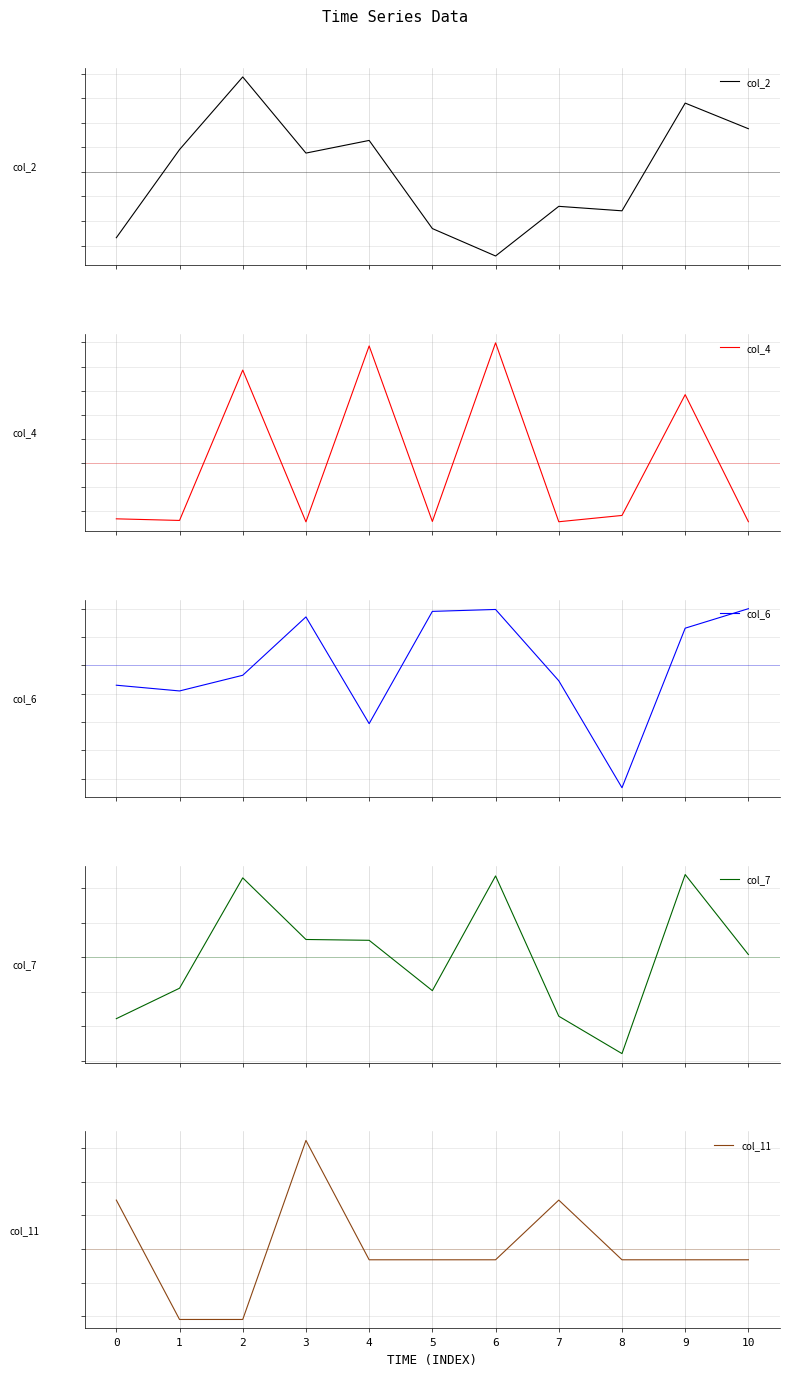

How many intersections are there between col_7 and col_4?

5